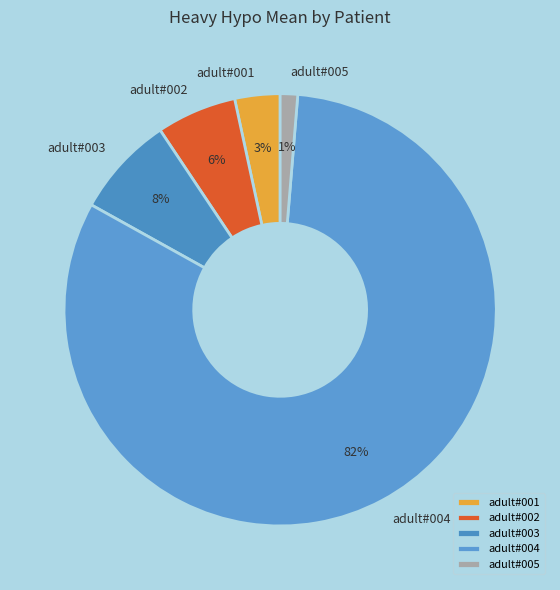

To the nearest percent, what is the average slice percentage?

20%